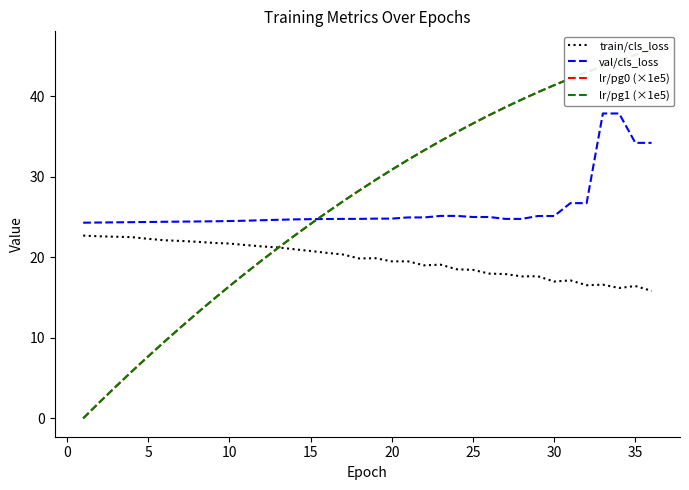

What is the lowest value of the train/cls_loss series?

15.8